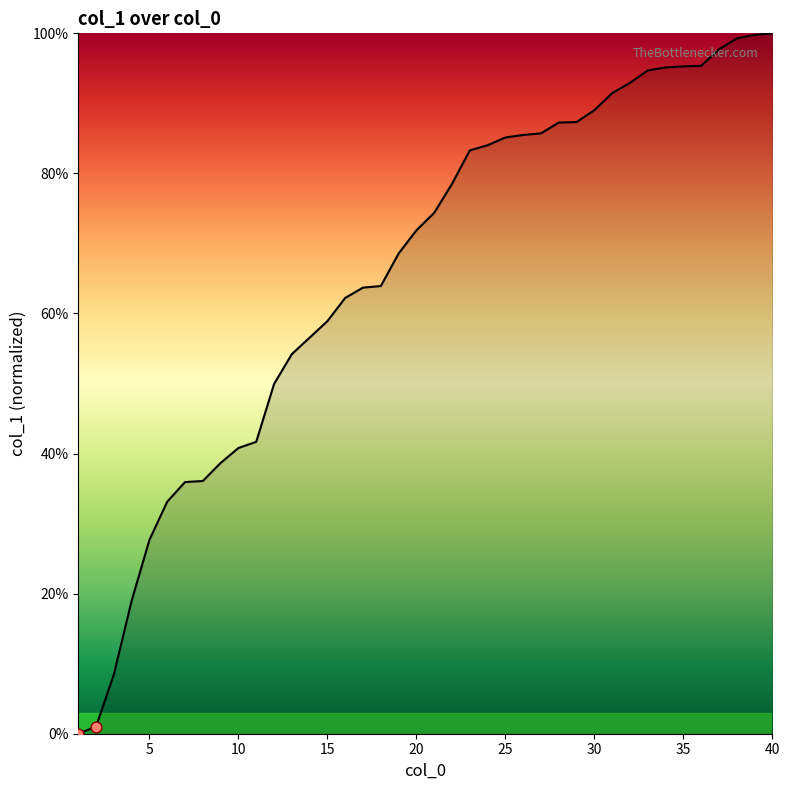

What is the greatest value displayed?

100.0